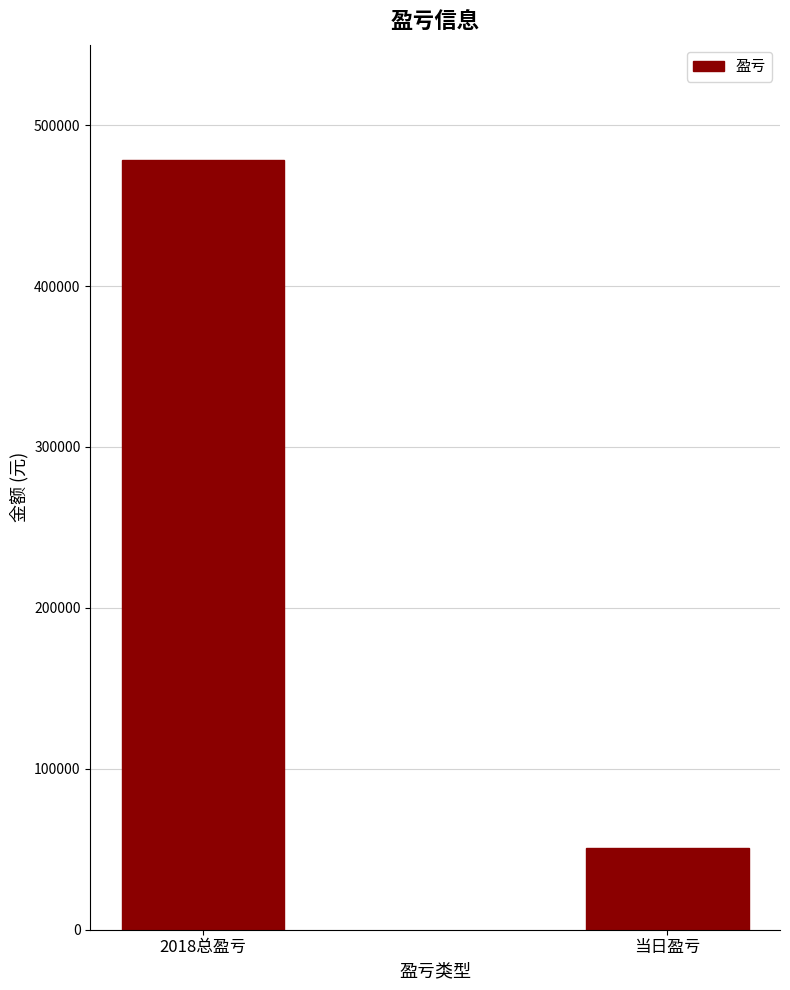

Does the chart contain stacked bars?

No